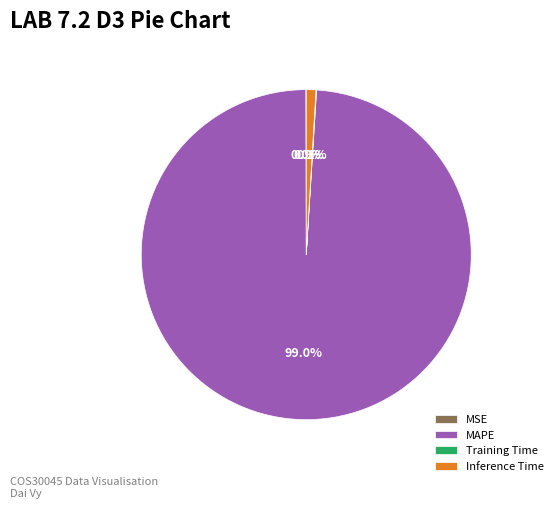

Does Inference Time account for over 50% of the chart?

No